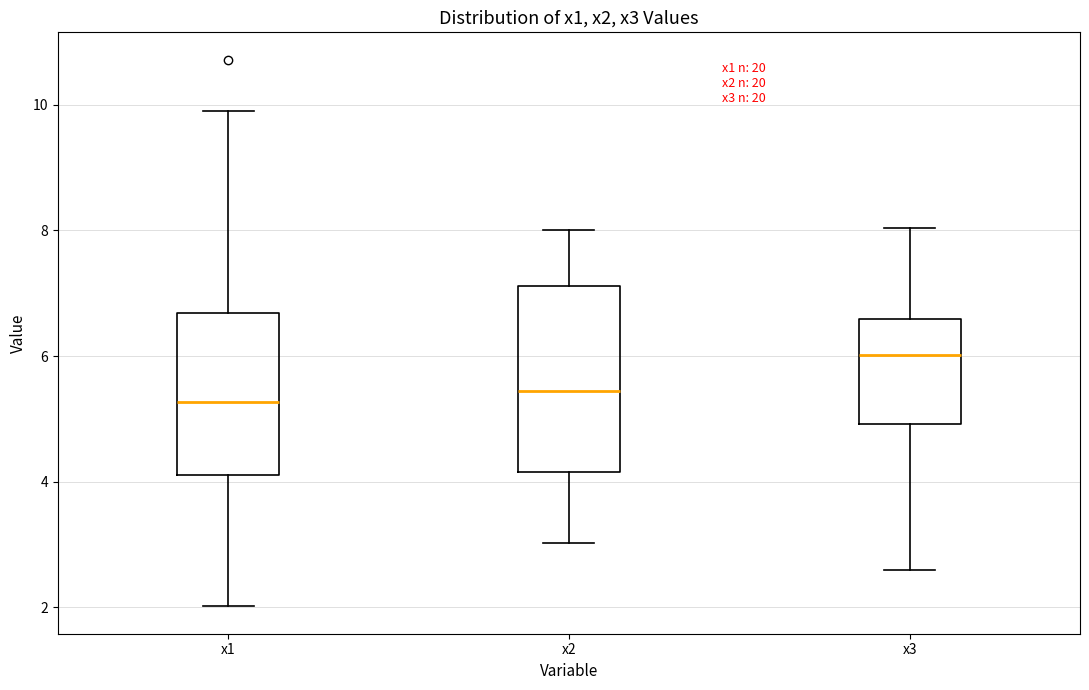

Where is the upper edge of the box for x3 on the y-axis? The values are not printed on the chart, so give them approximately, as read against the axis.

6.6